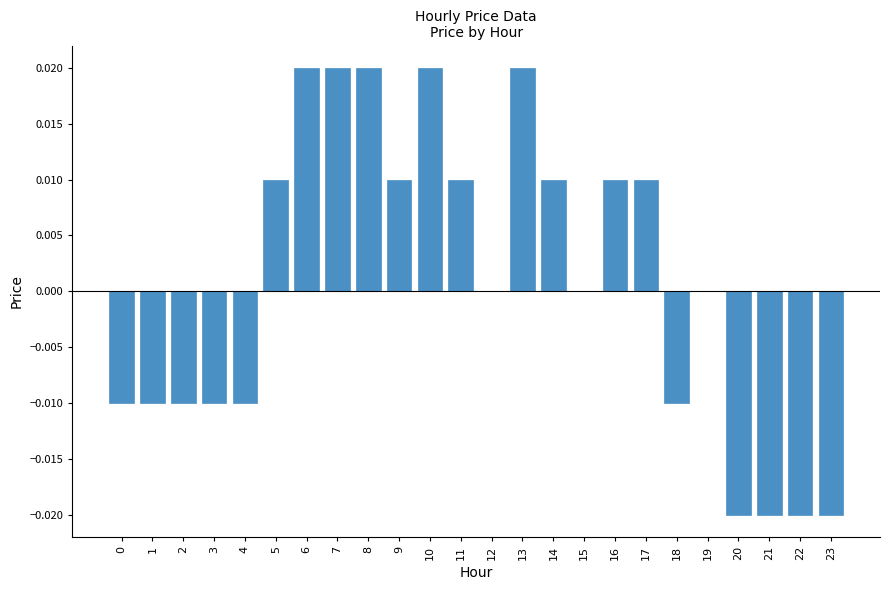

How many distinct data groups are displayed?

1